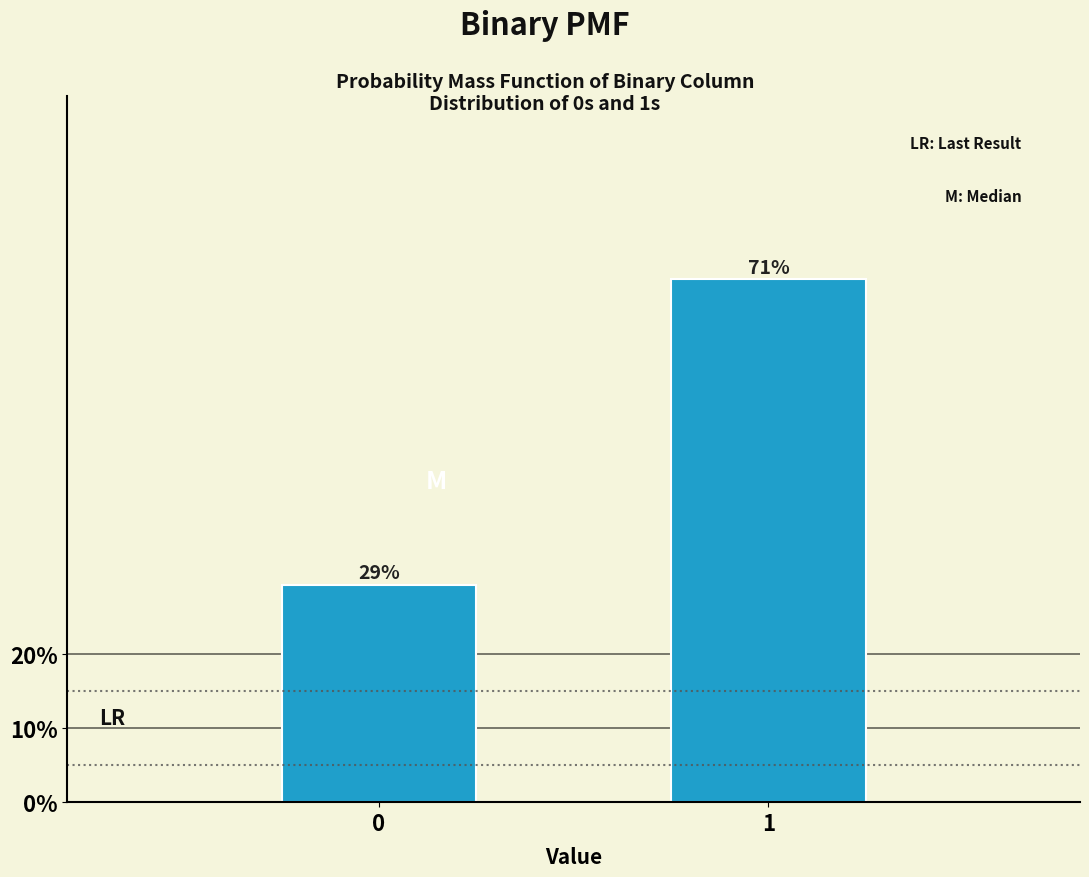

How many bars are there in total?

2